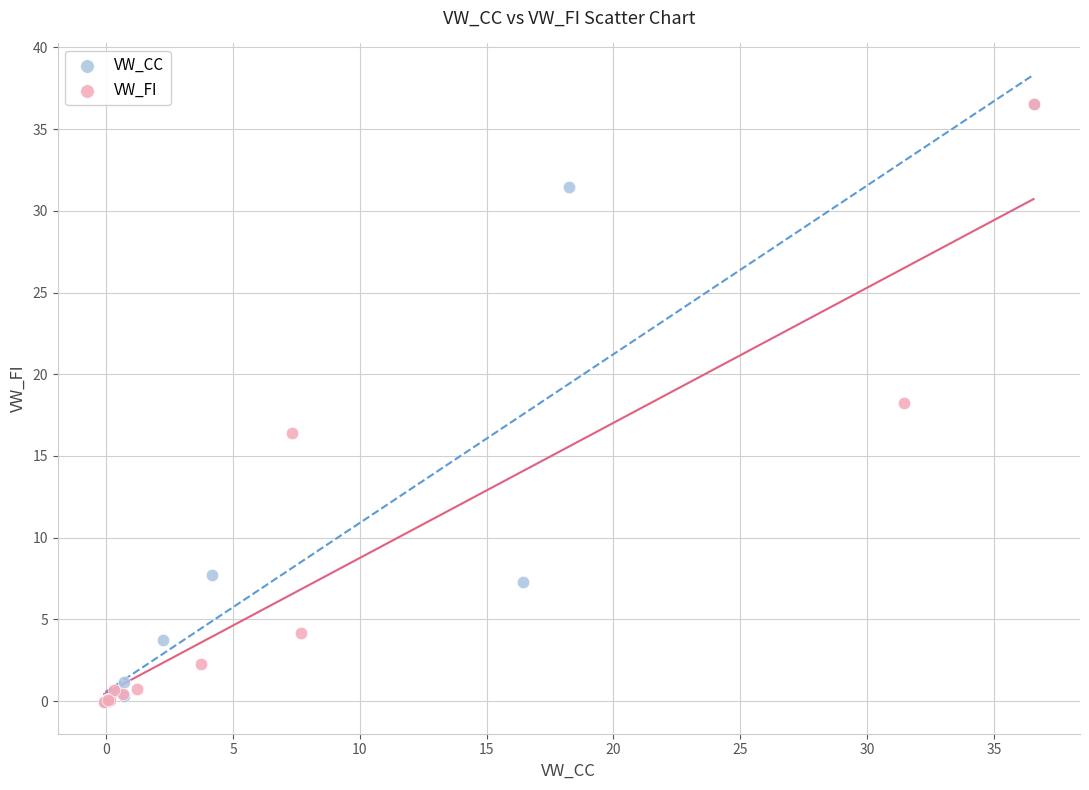

What are all the series names shown in the legend?

VW_CC, VW_FI